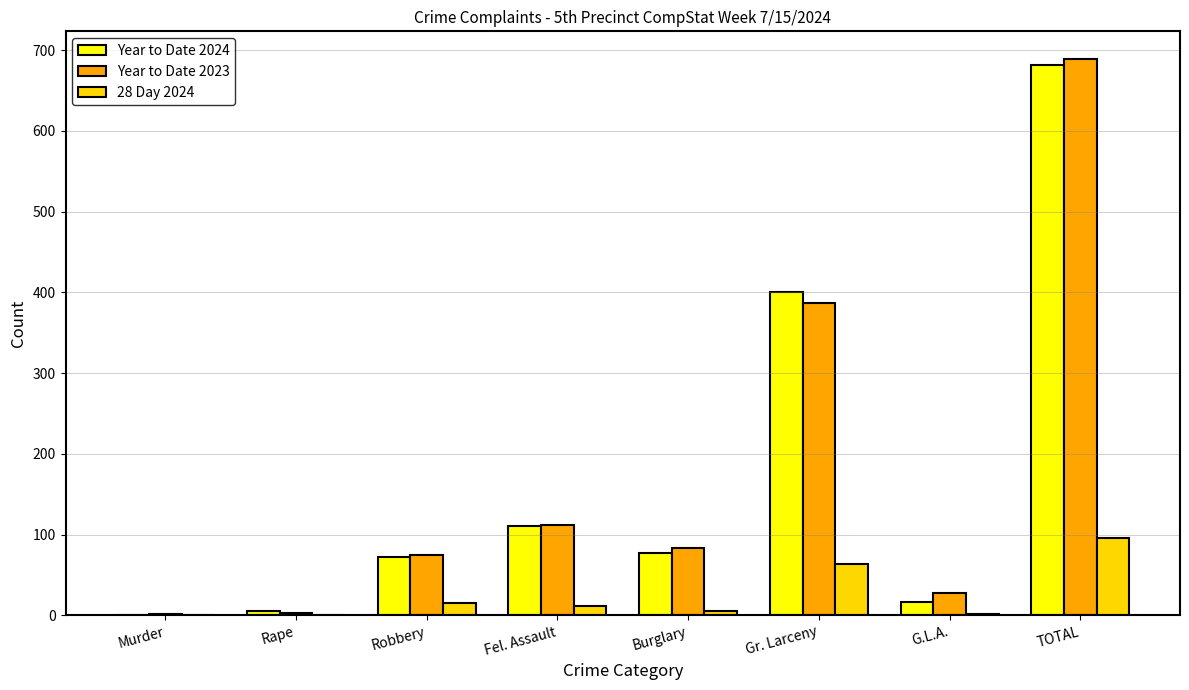

What is the greatest value displayed?

689